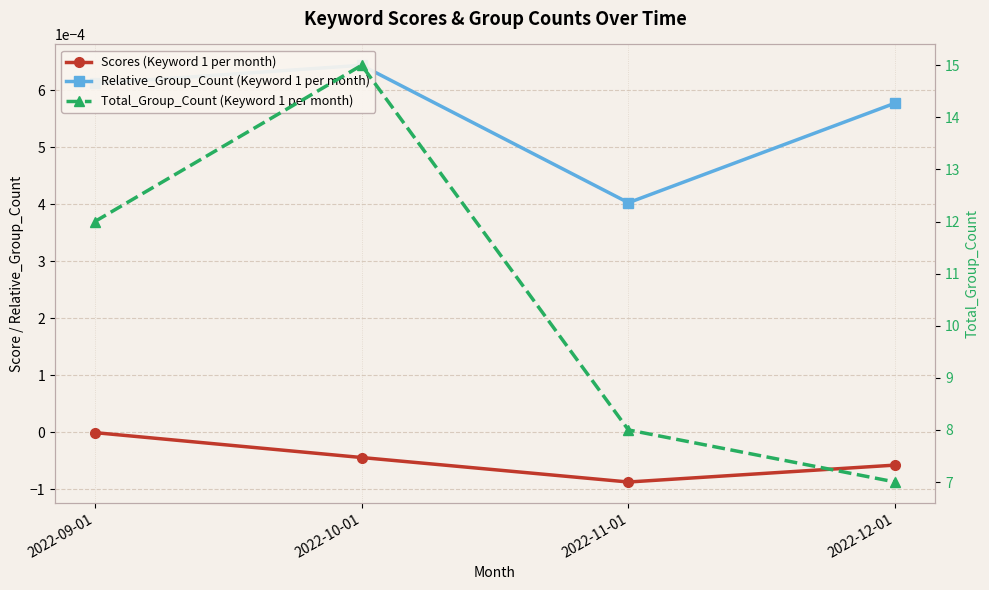

True or false: Relative_Group_Count (Keyword 1 per month) and Scores (Keyword 1 per month) cross at least once.

False